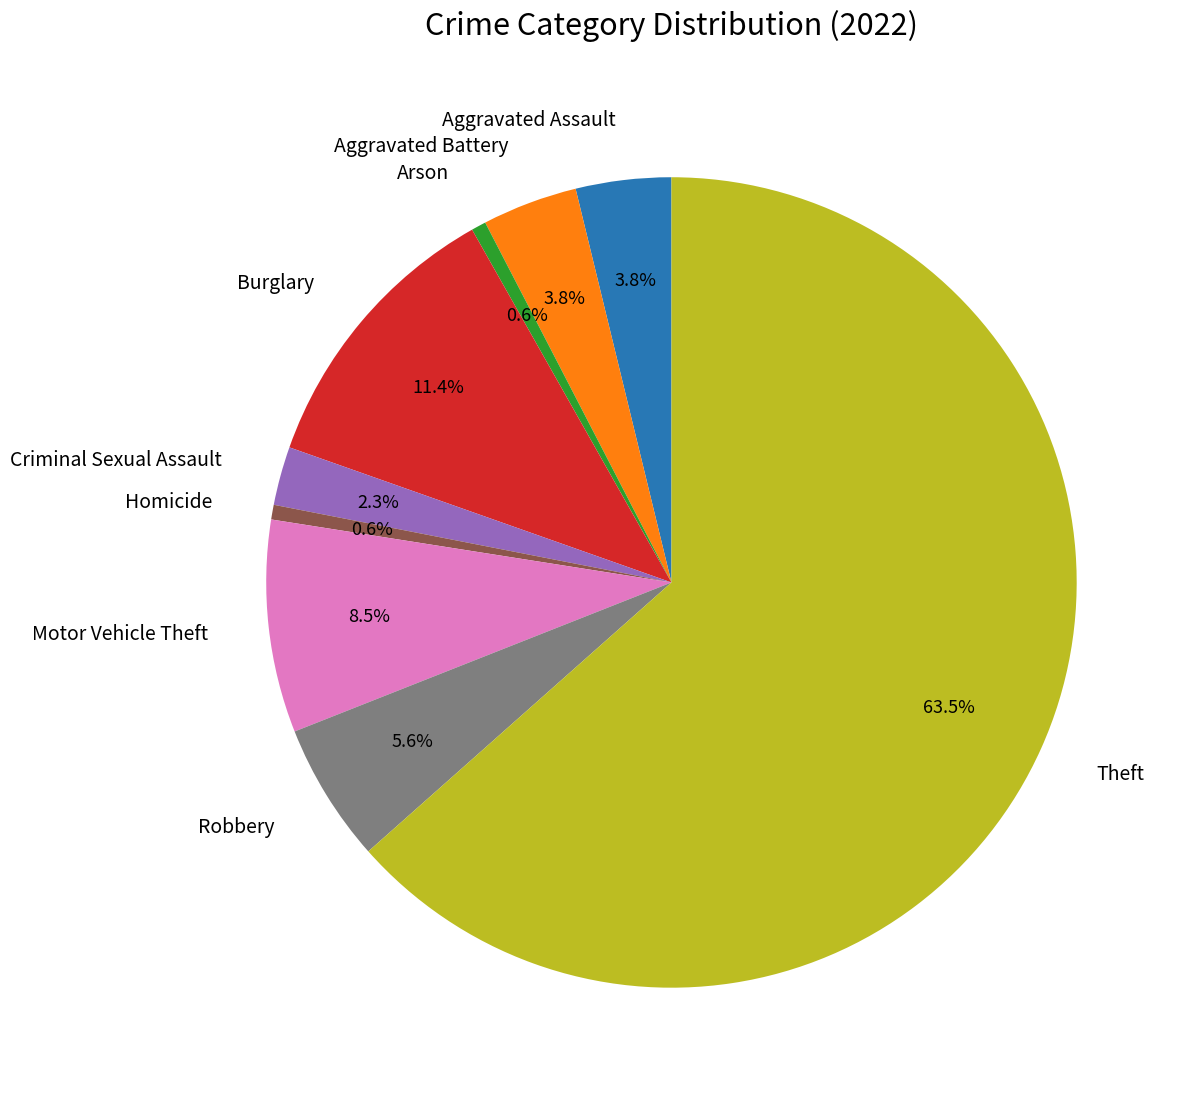

What percentage is the Aggravated Assault slice, to the nearest percent?

4%